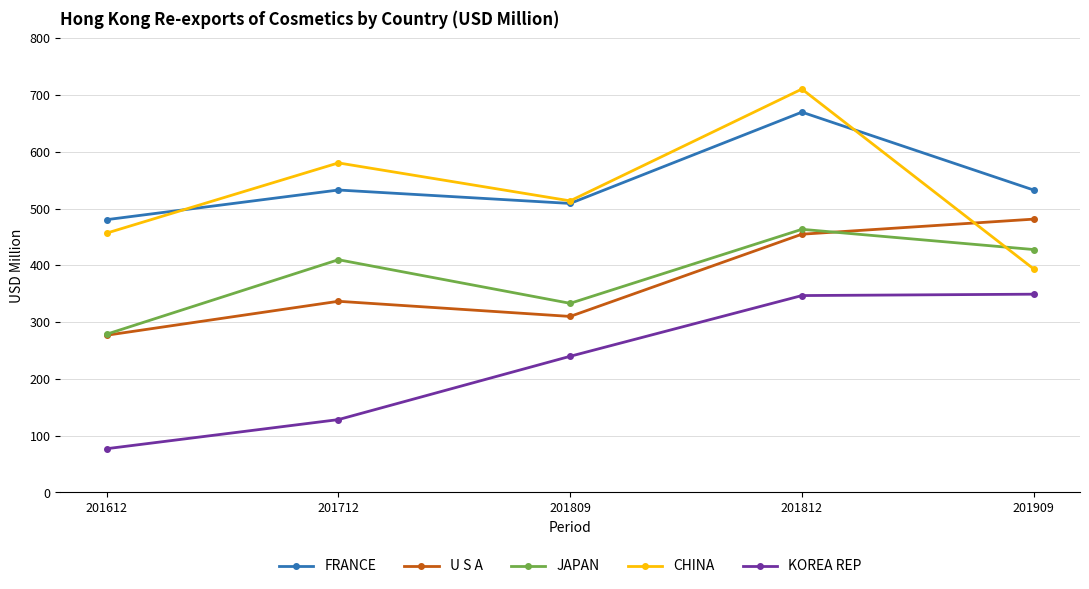

What are all the series names shown in the legend?

FRANCE, U S A, JAPAN, CHINA, KOREA REP